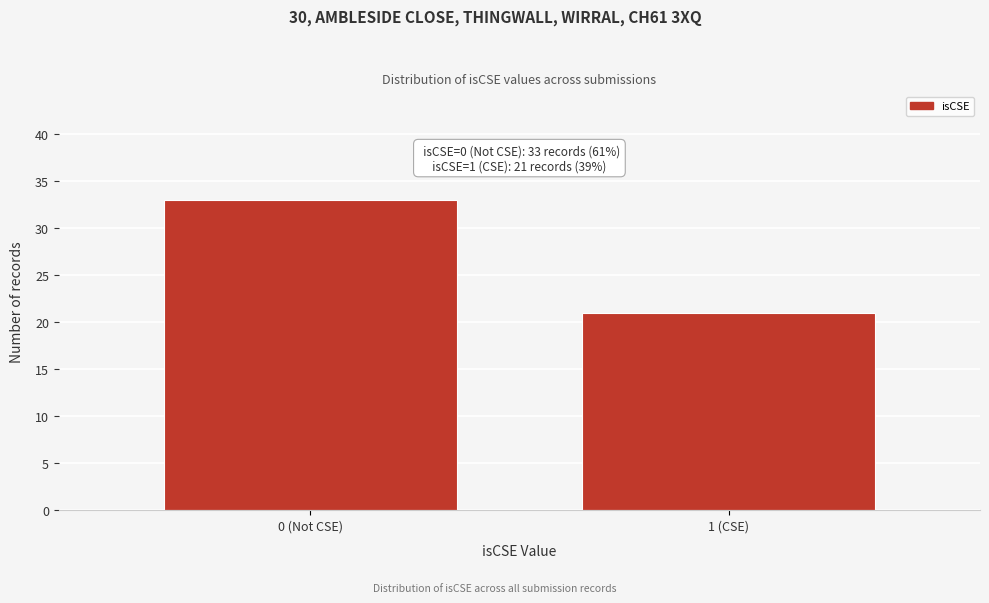

Reading left to right, extract all data points from this chart.

33	21